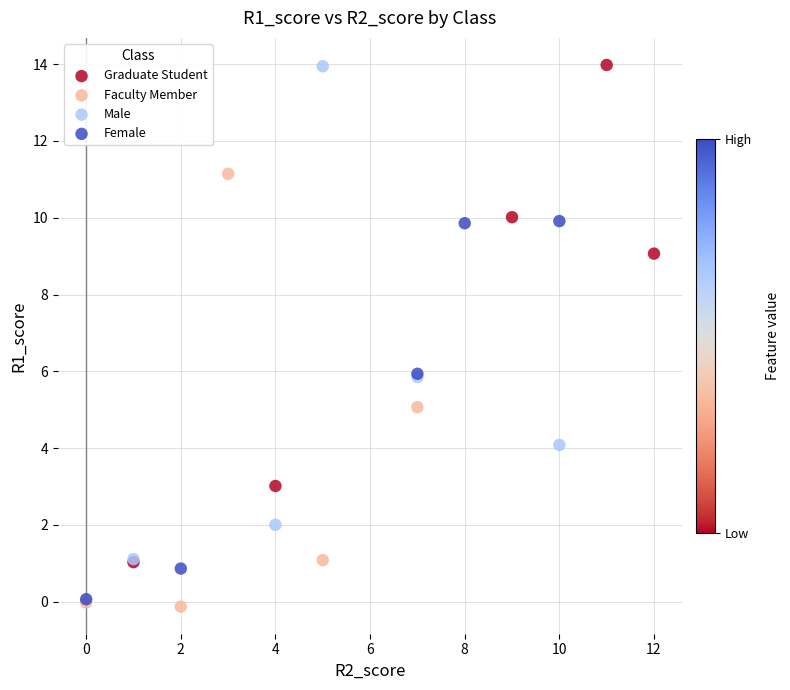

Which series has the largest Y range (max minus min)?

Graduate Student